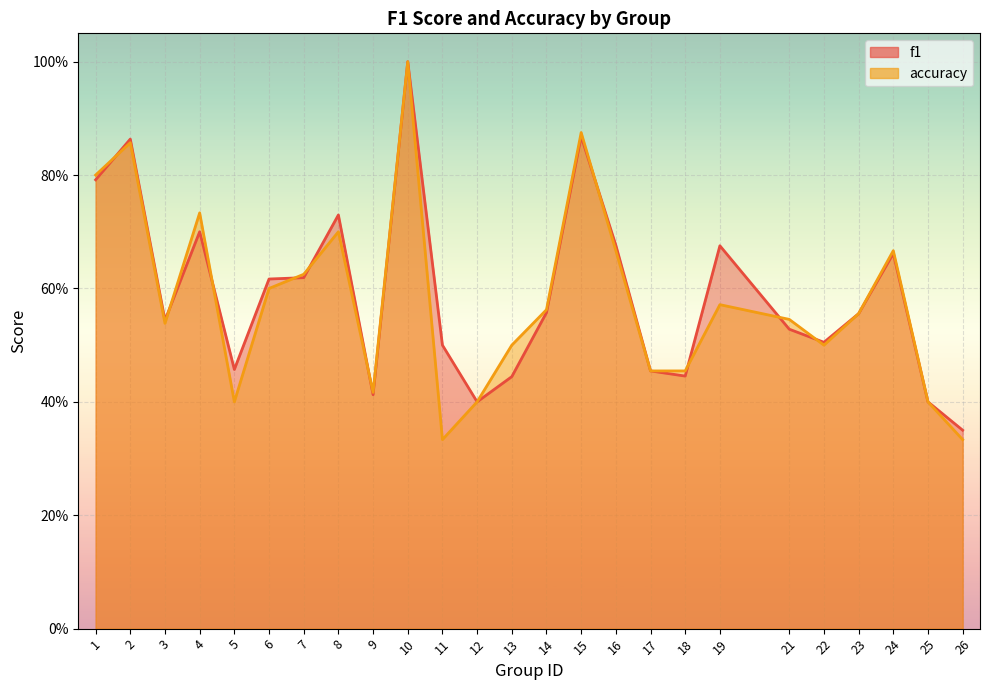

How many lines are shown in the chart?

2